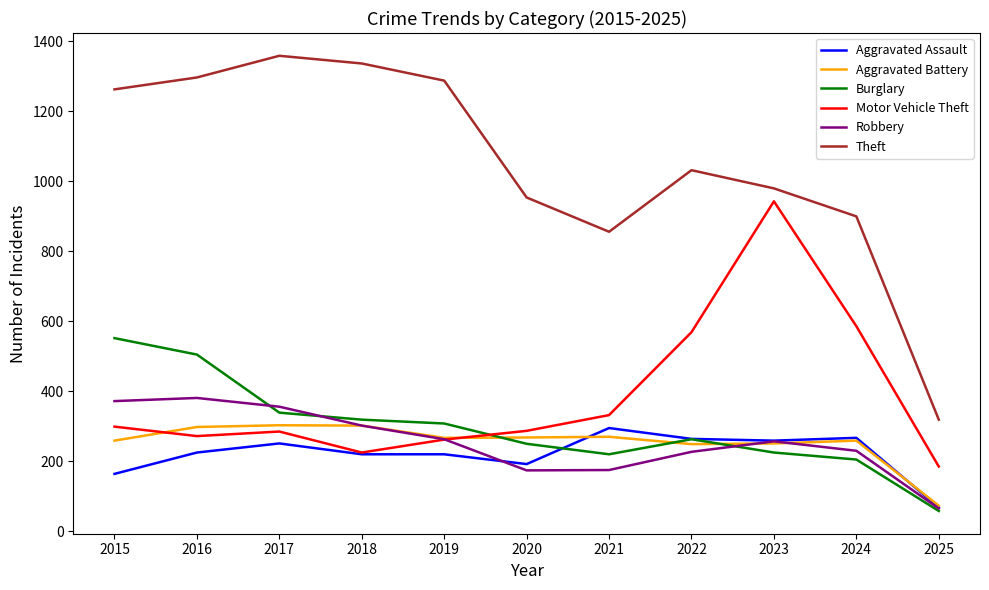

What is the approximate value of Aggravated Assault at 2021?

295